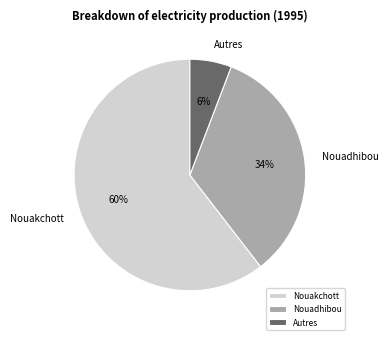

Do Nouakchott and Nouadhibou together represent more than half of the pie?

Yes